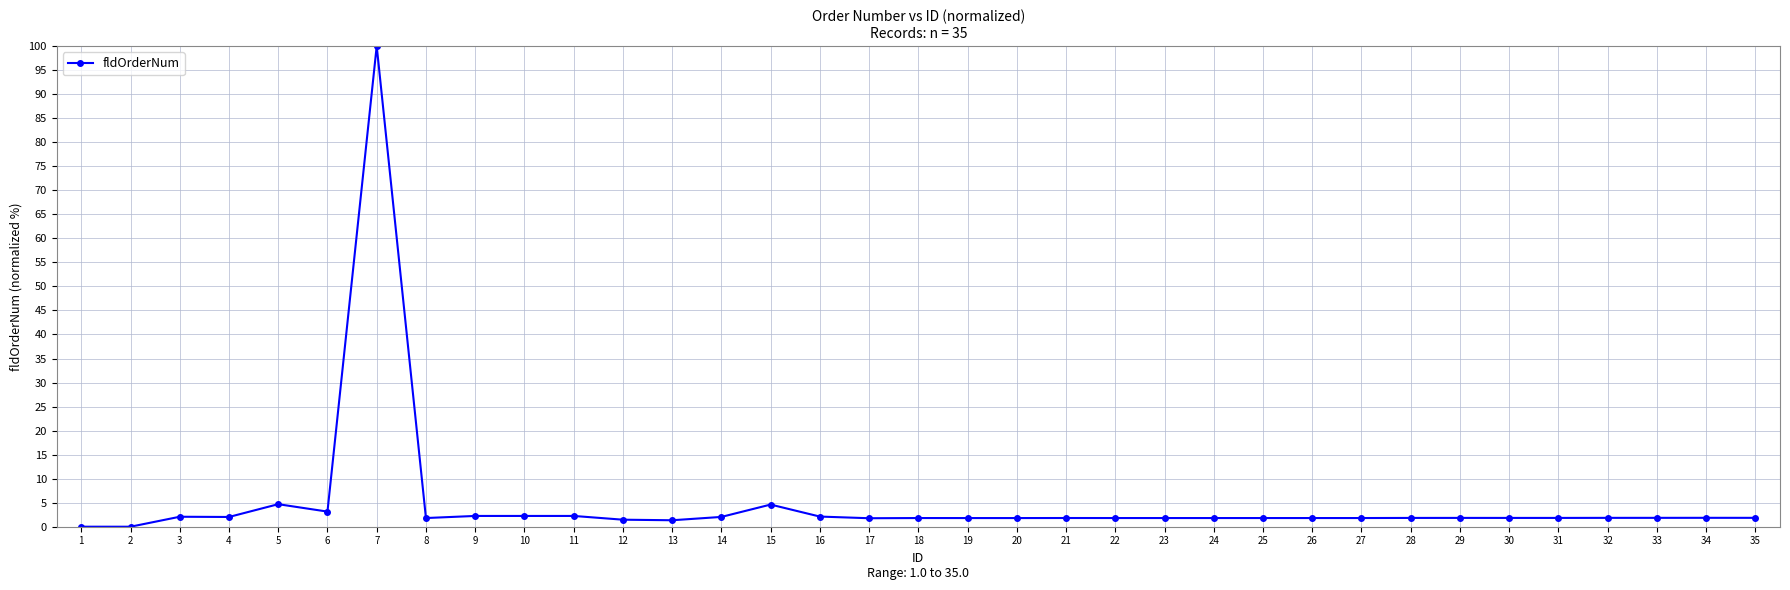

What is the average value?

4.8